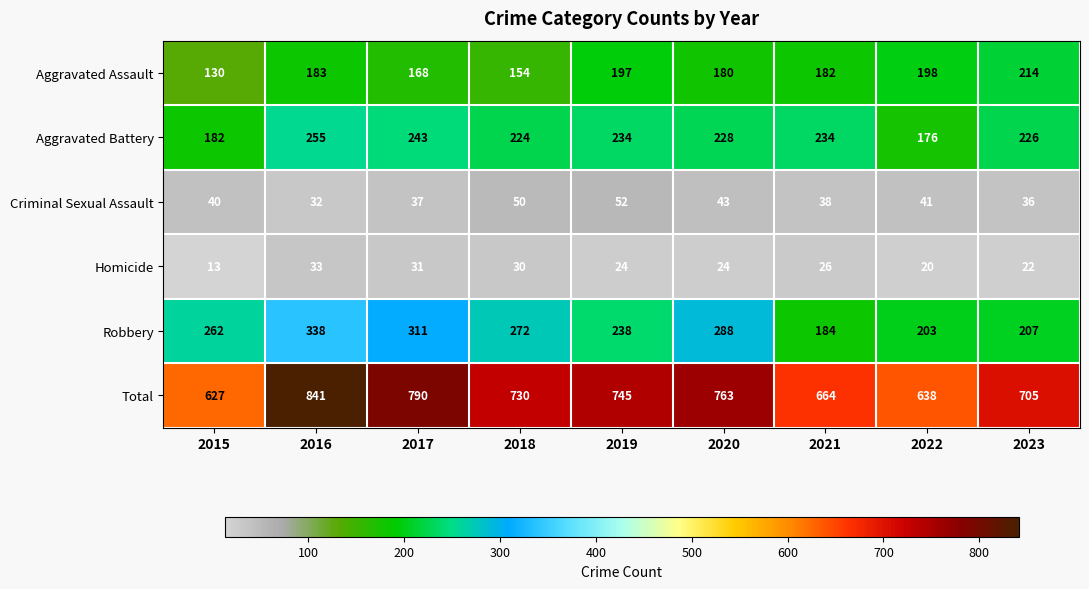

What is the spread (max minus min) of values at 2021?

638